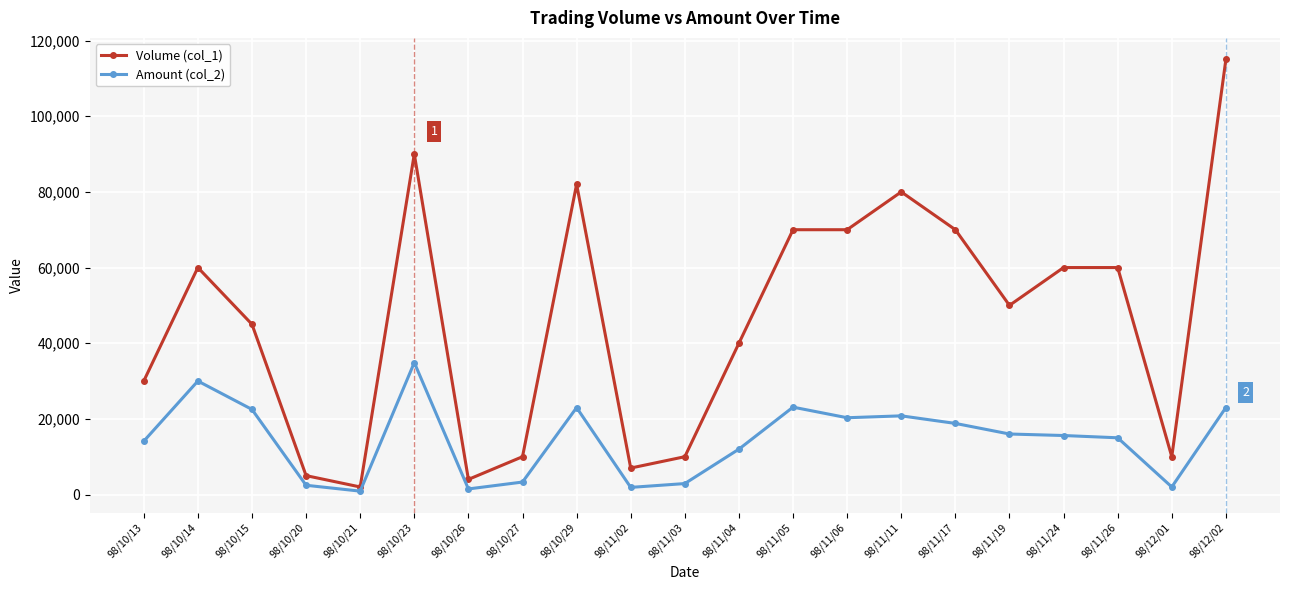

What is the minimum value shown in the chart?

900